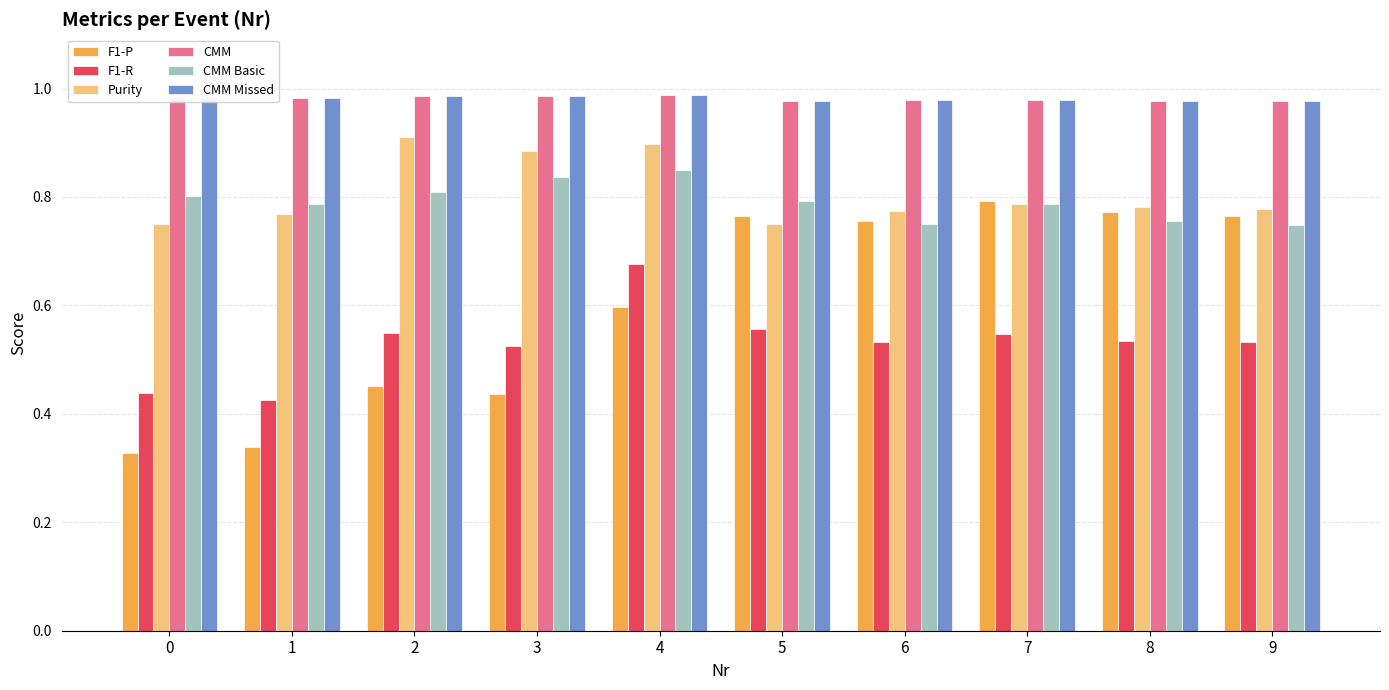

At how many categories does at least one series exceed 0?

10